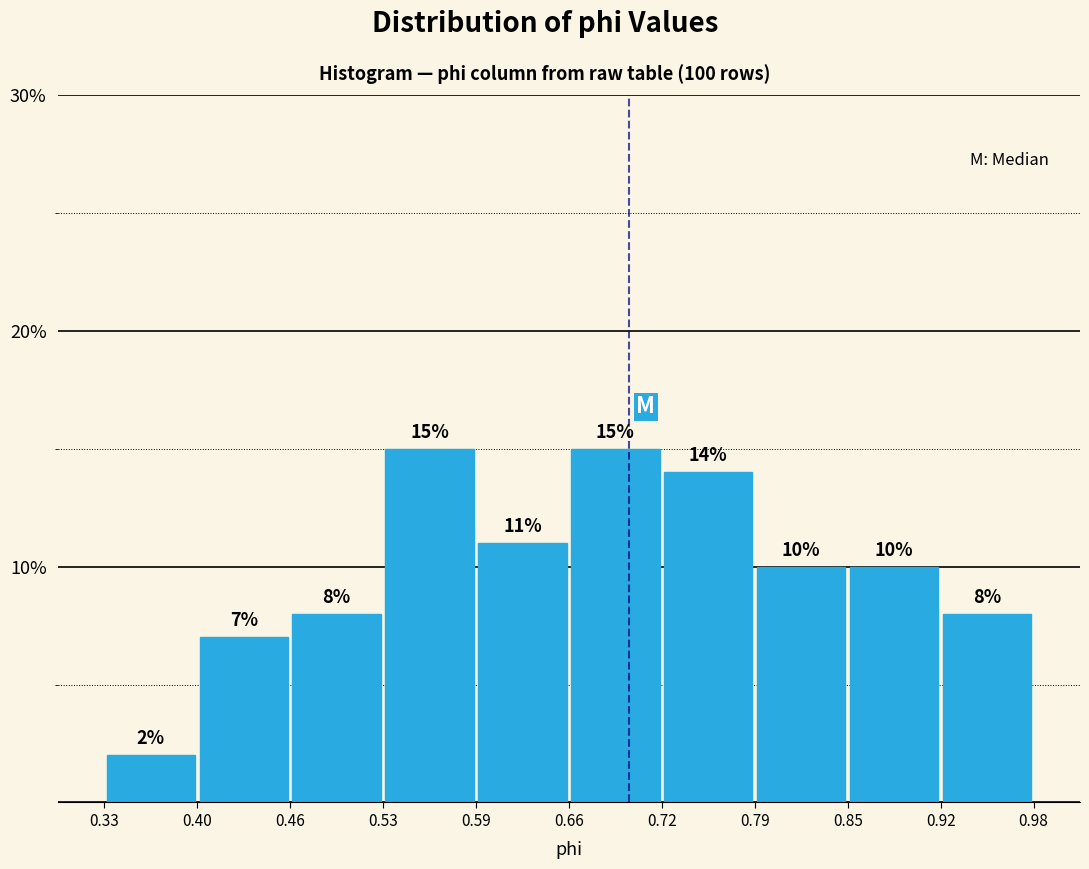

Reading left to right, list every bar in this chart as the range it spans on the x-axis followed by its height.

0.33 to 0.40: 2
0.40 to 0.46: 7
0.46 to 0.53: 8
0.53 to 0.59: 15
0.59 to 0.66: 11
0.66 to 0.72: 15
0.72 to 0.79: 14
0.79 to 0.85: 10
0.85 to 0.92: 10
0.92 to 0.98: 8